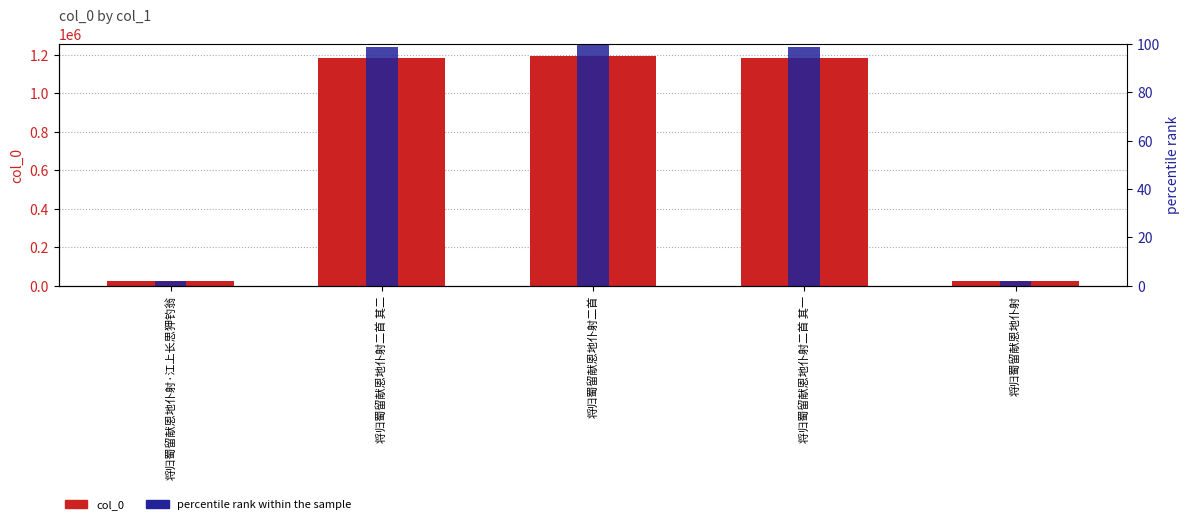

What is the total value across all series at 将归蜀留献恩地仆射二首 其一?

1182420.9